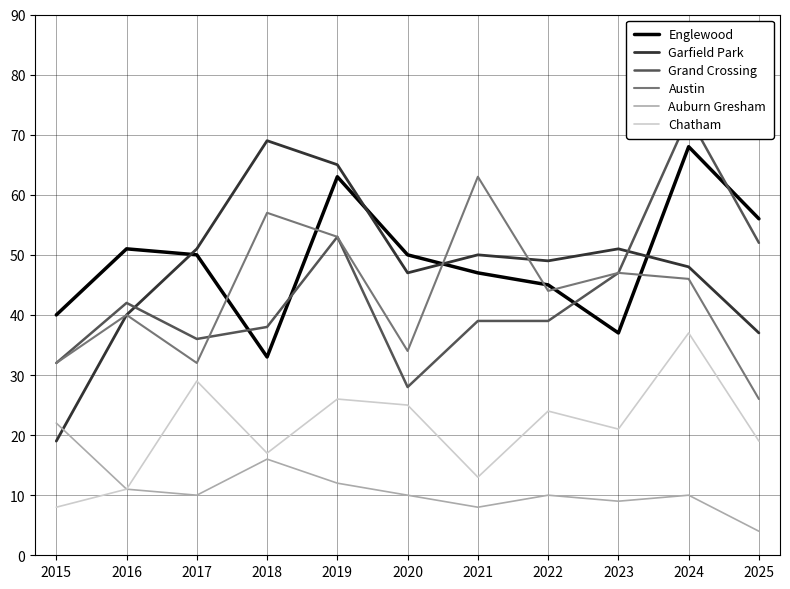

What are all the series names shown in the legend?

Englewood, Garfield Park, Grand Crossing, Austin, Auburn Gresham, Chatham